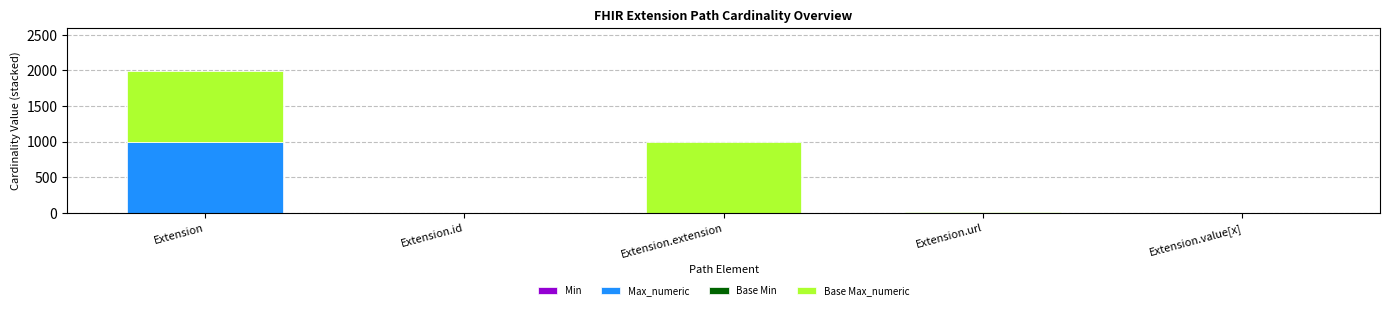

At which category is the sum across all series the highest?

Extension